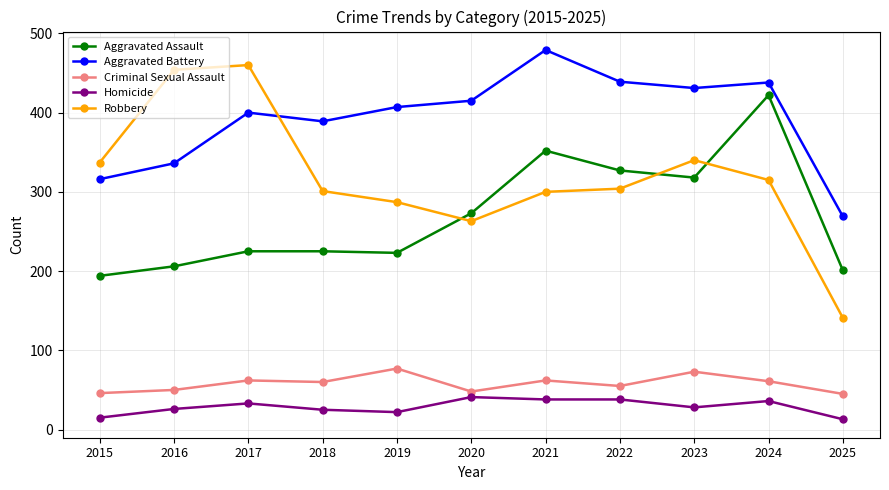

Rank the series by their maximum value, from highest to lowest.

Aggravated Battery, Robbery, Aggravated Assault, Criminal Sexual Assault, Homicide